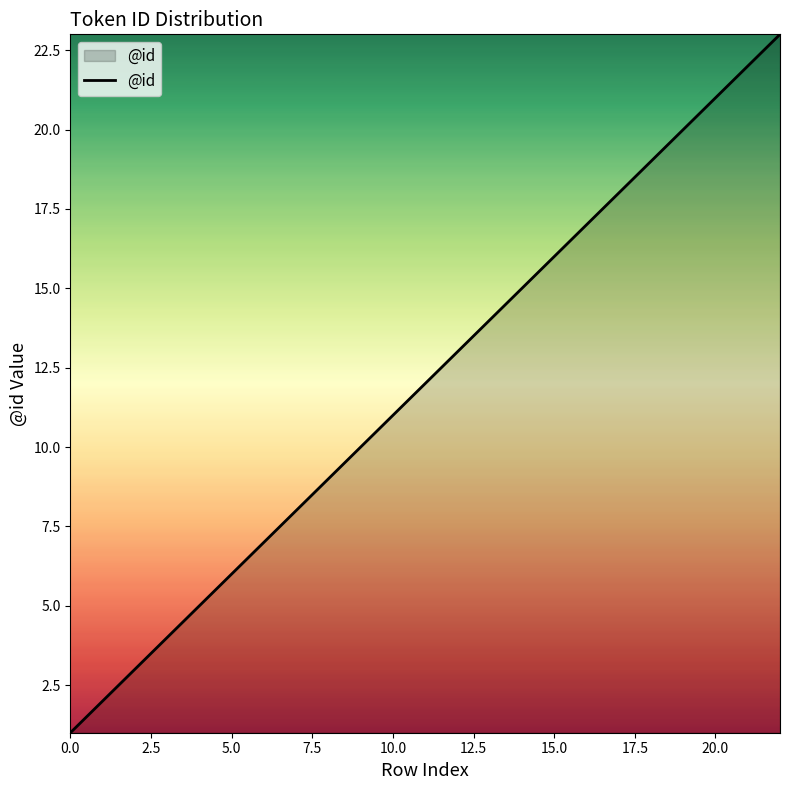

What is the maximum value shown in the chart?

23